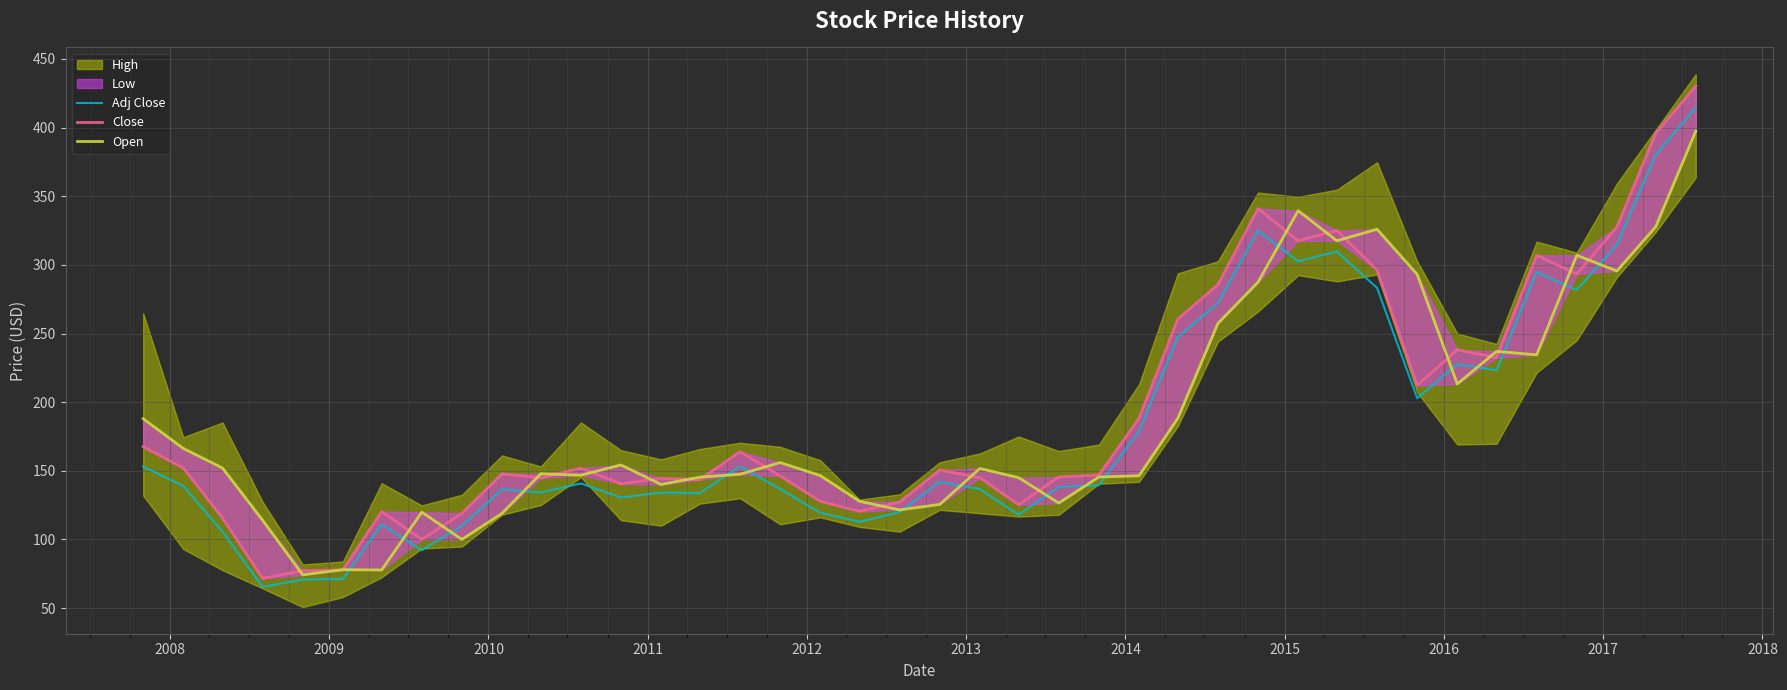

What is the minimum value for Adj Close?

65.4